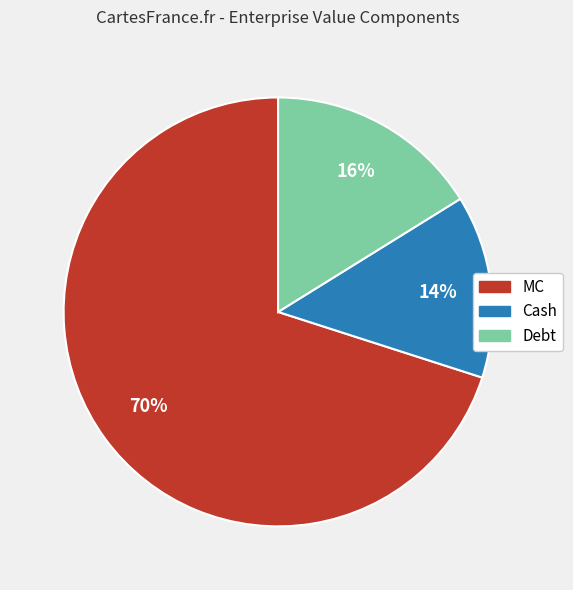

To the nearest percent, what is the average slice percentage?

33%